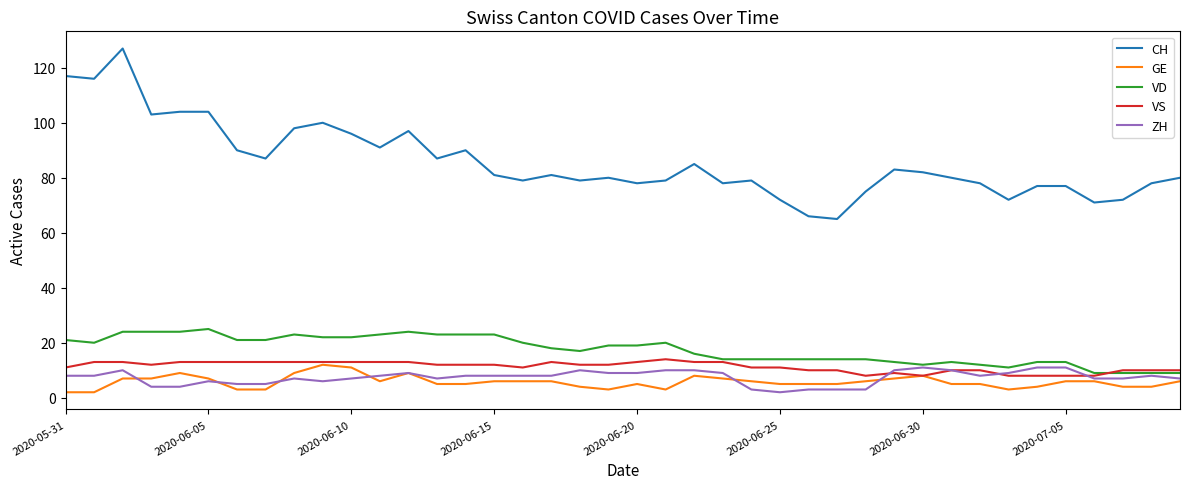

What is the highest value of the GE series?

12